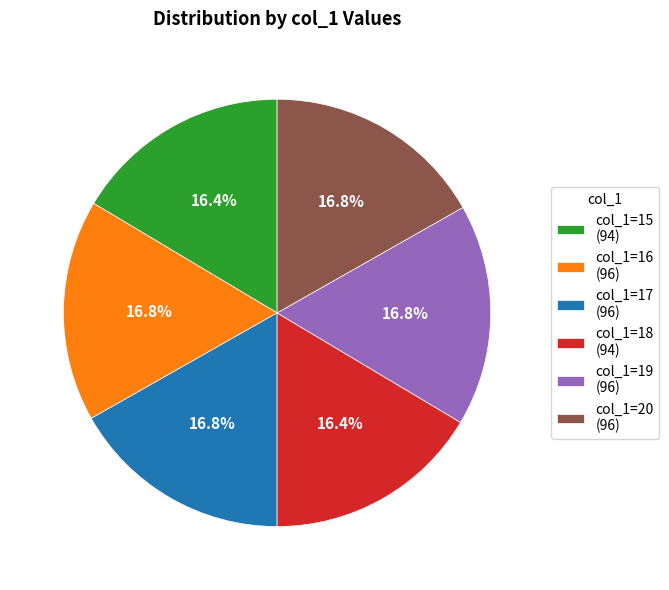

Count the number of slices in the pie.

6